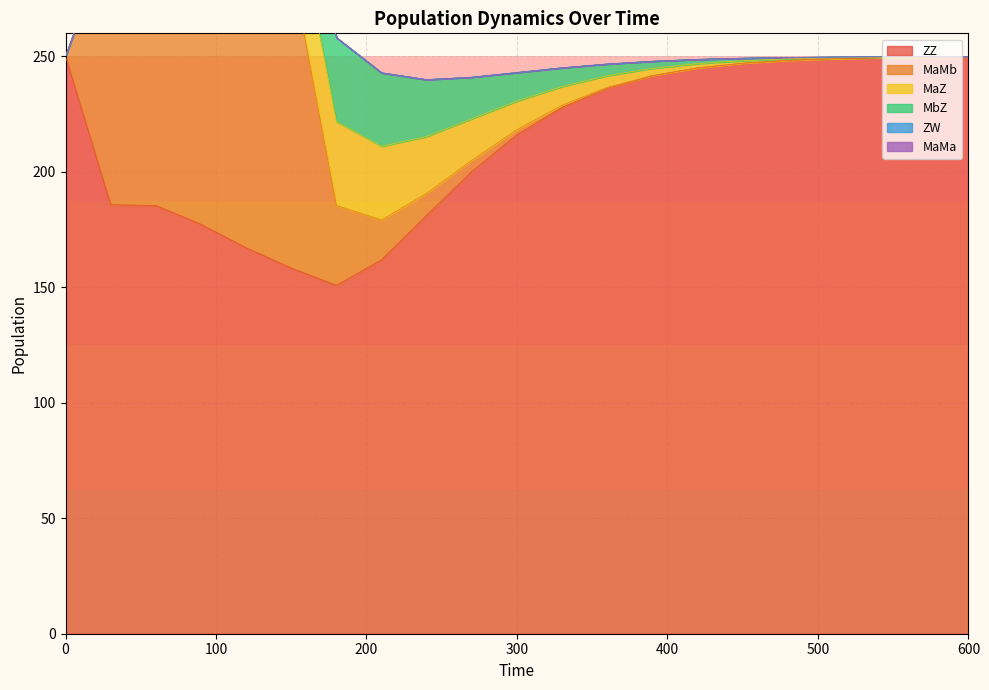

What is the sum of the MaZ values at 450 and 390?

4.2